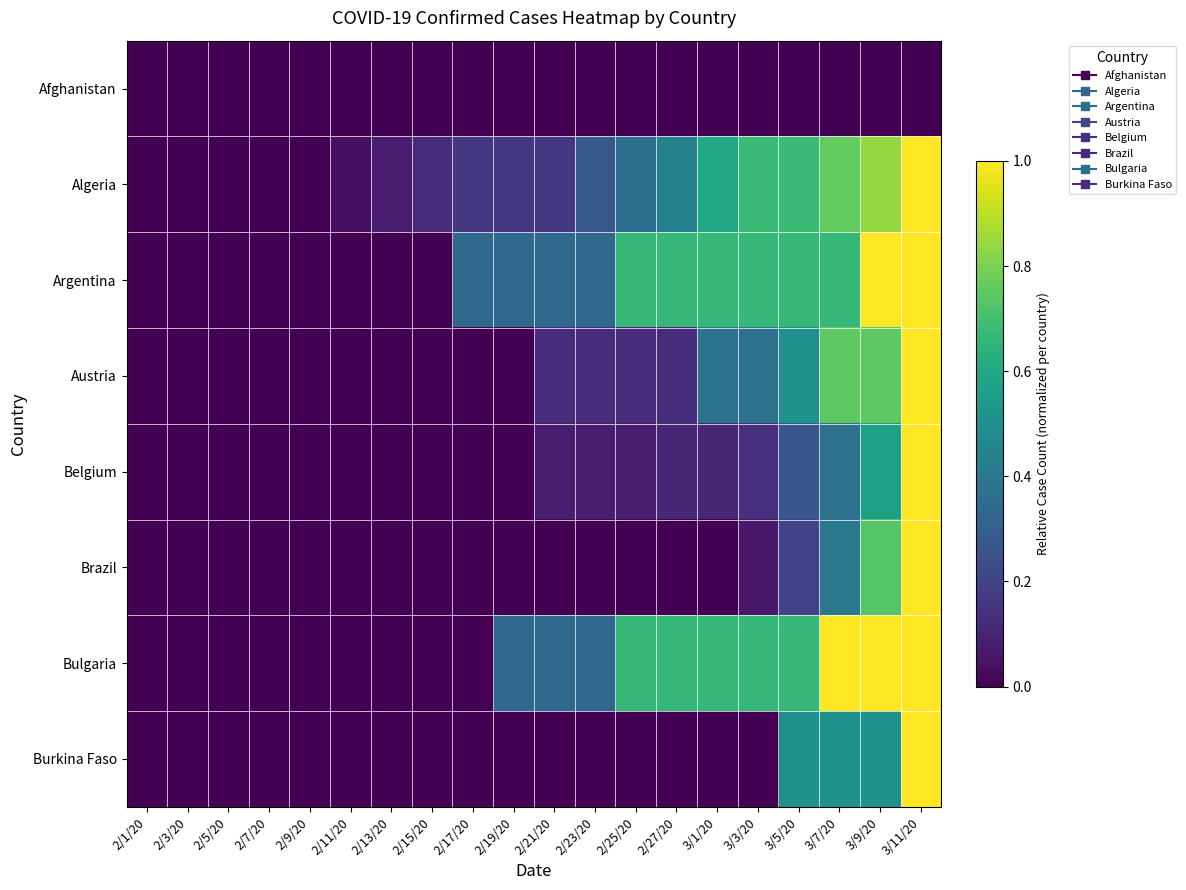

Count the number of data series in this chart.

8